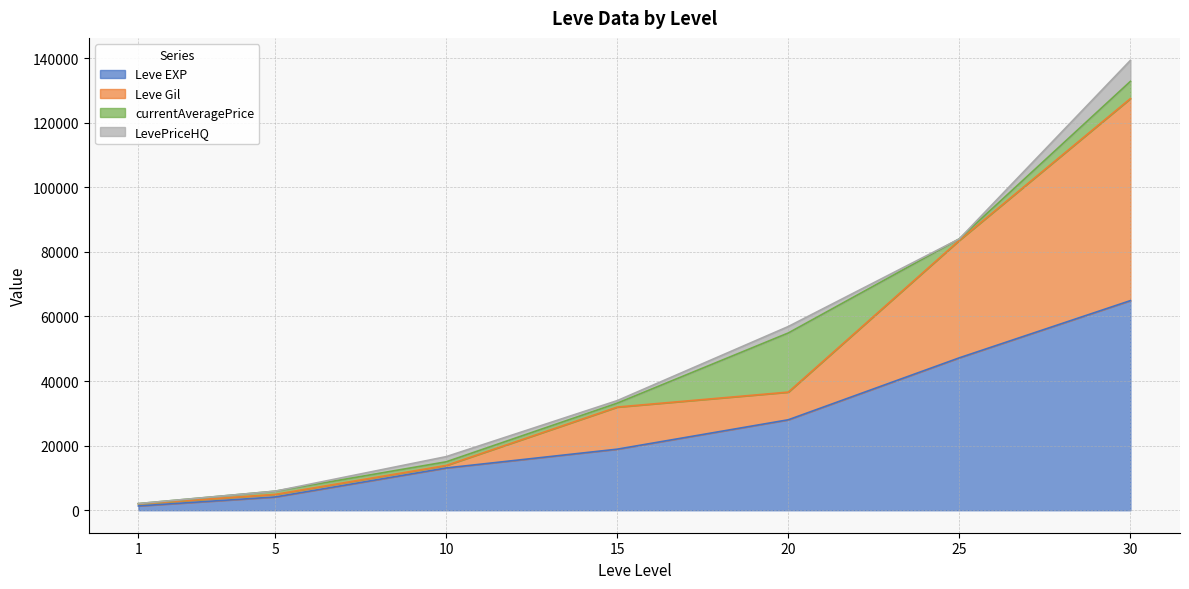

At which category does the chart reach its minimum across all series?

1